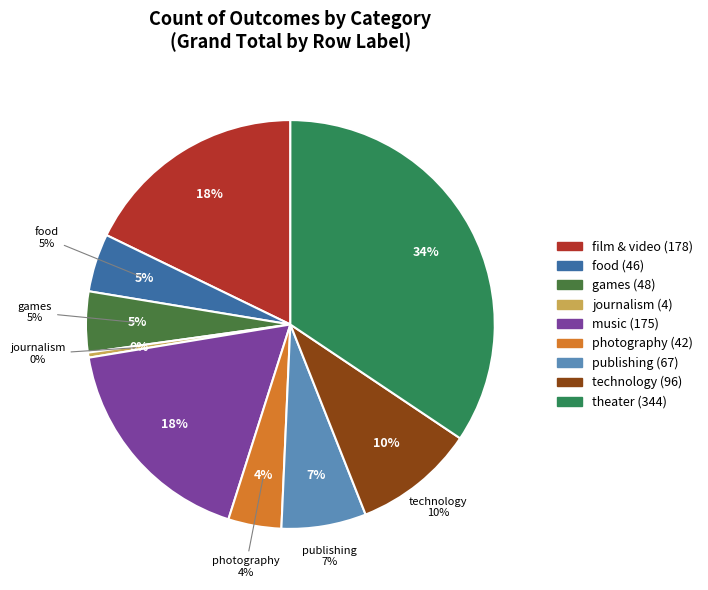

Does technology represent more than half of the total?

No